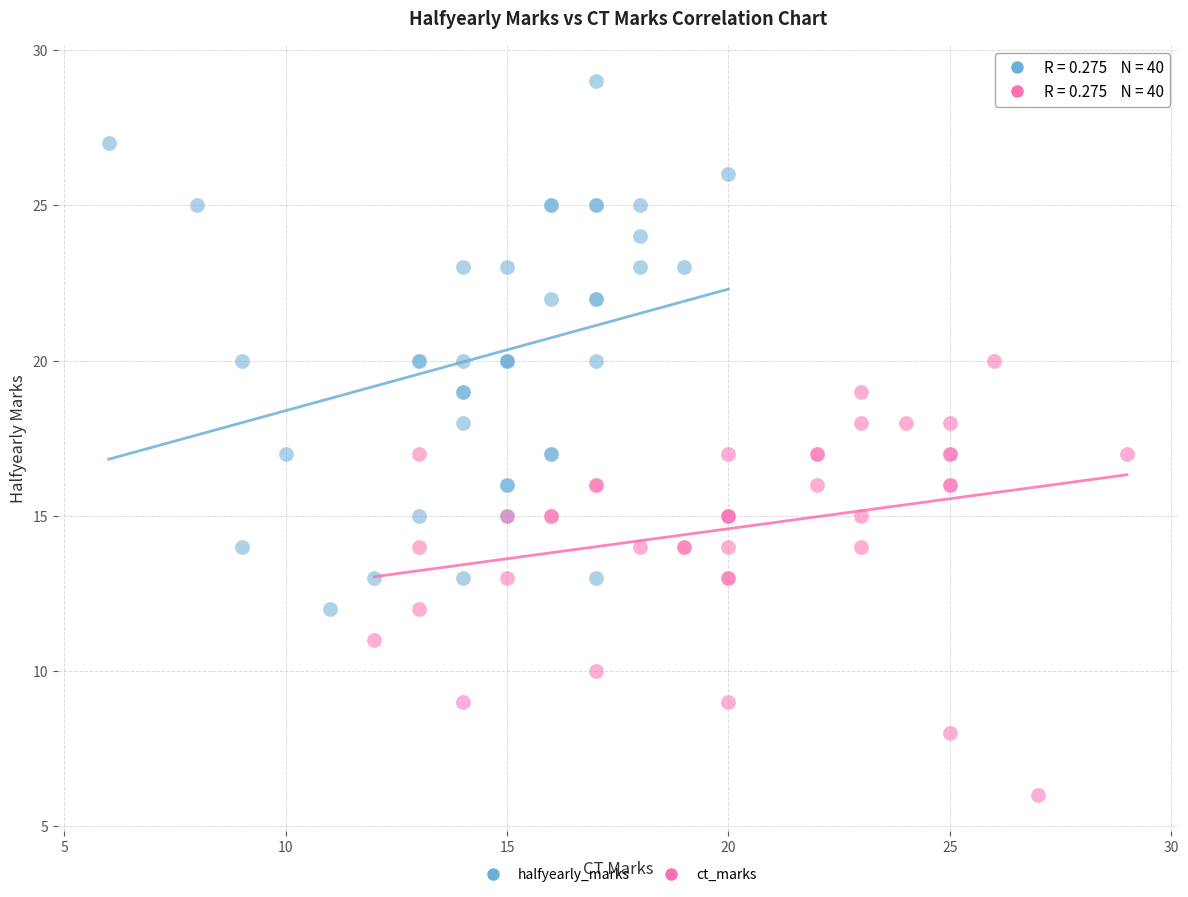

Which series contains the lowest Y value?

ct_marks